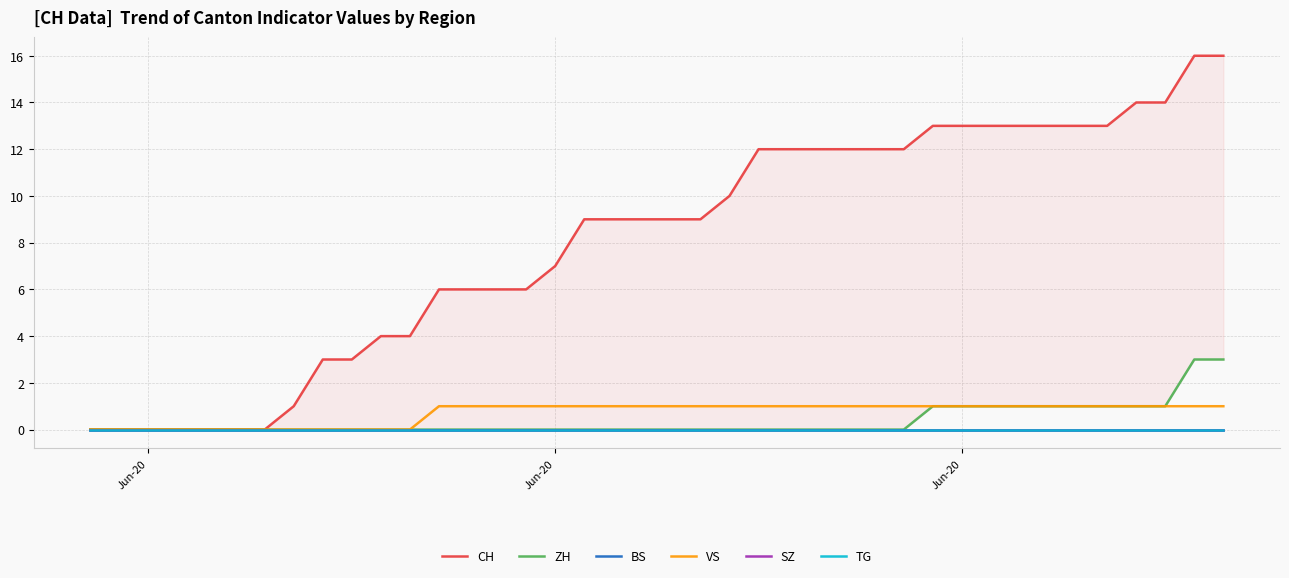

Which series has the largest total across all categories?

CH